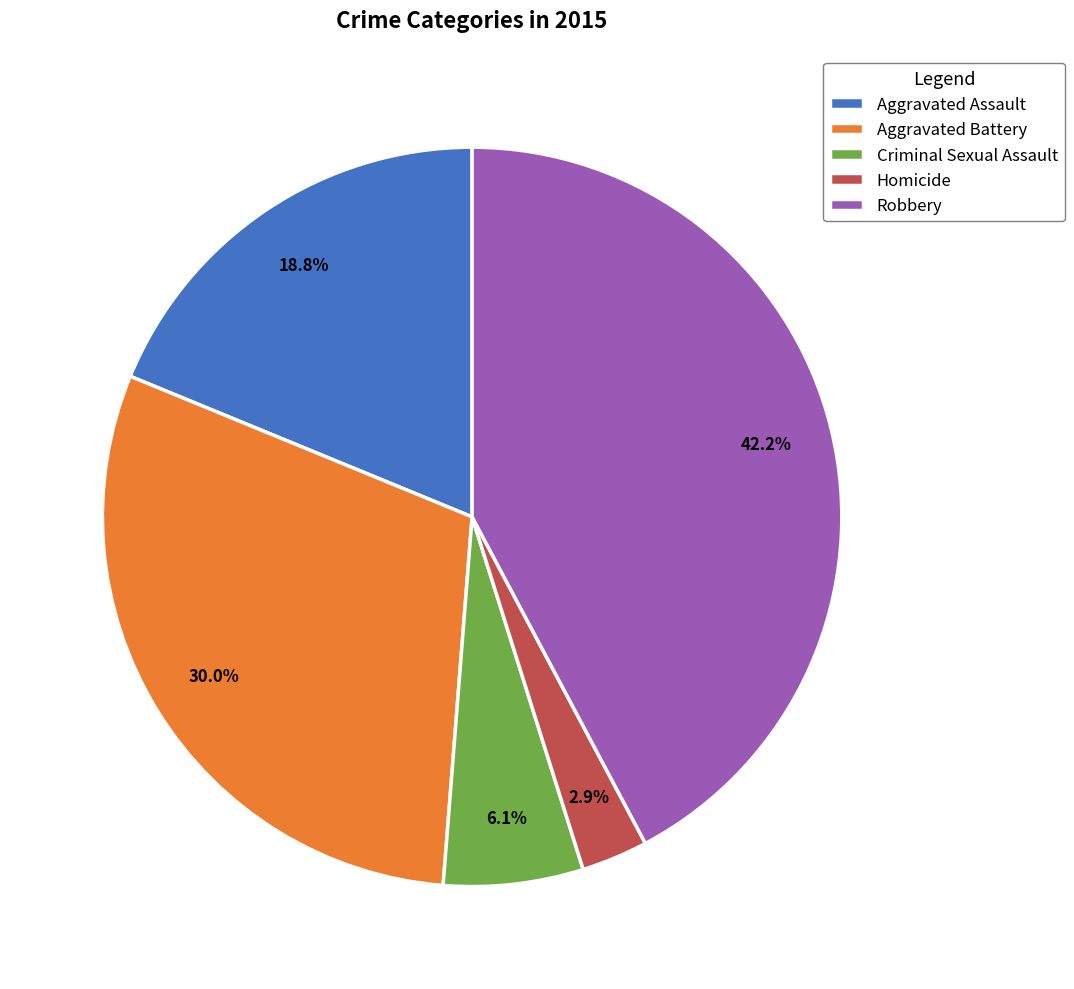

Which has a higher value, Aggravated Battery or Aggravated Assault?

Aggravated Battery